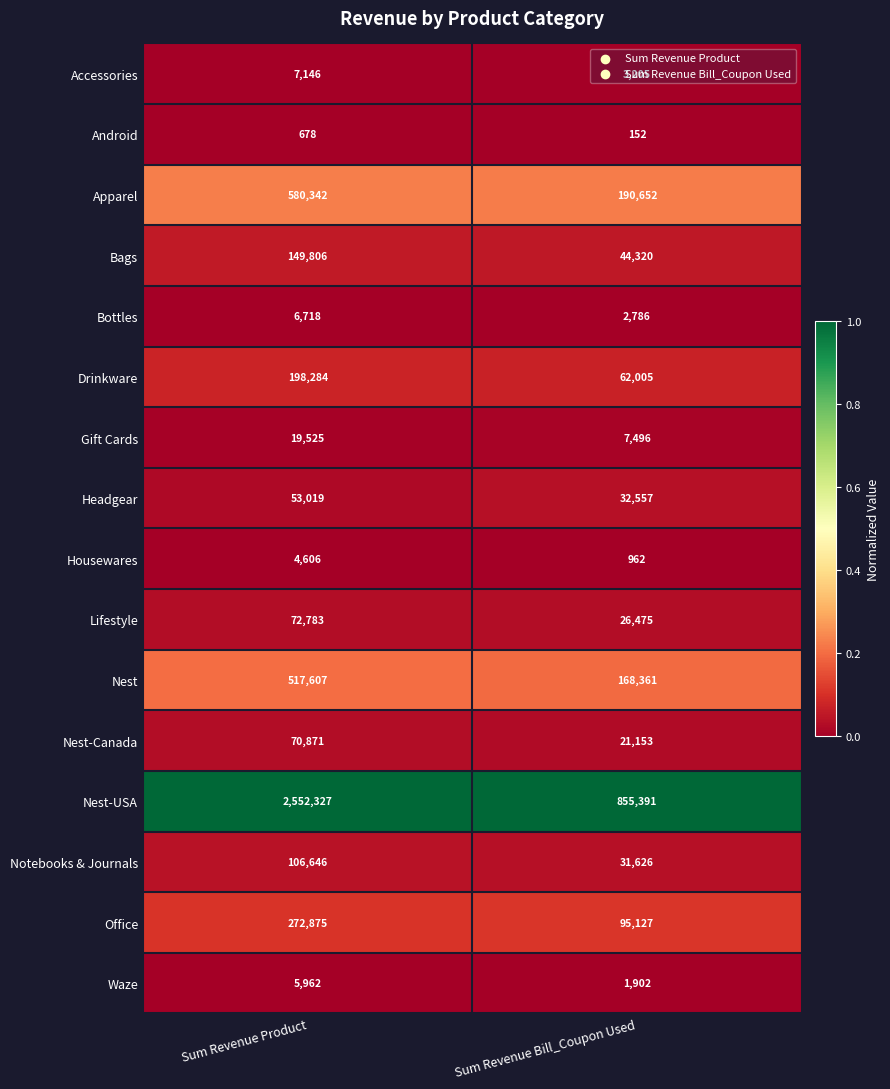

Between Sum Revenue Product and Sum Revenue Bill_Coupon Used, which series saw the biggest shift?

Nest-USA